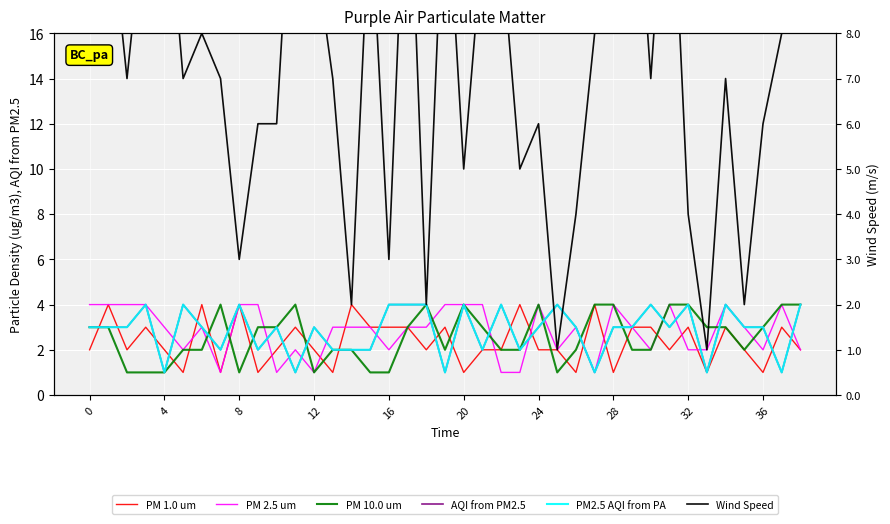

Which series ends up on top after the final intersection of PM2.5 AQI from PA and PM 10.0 um?

PM2.5 AQI from PA